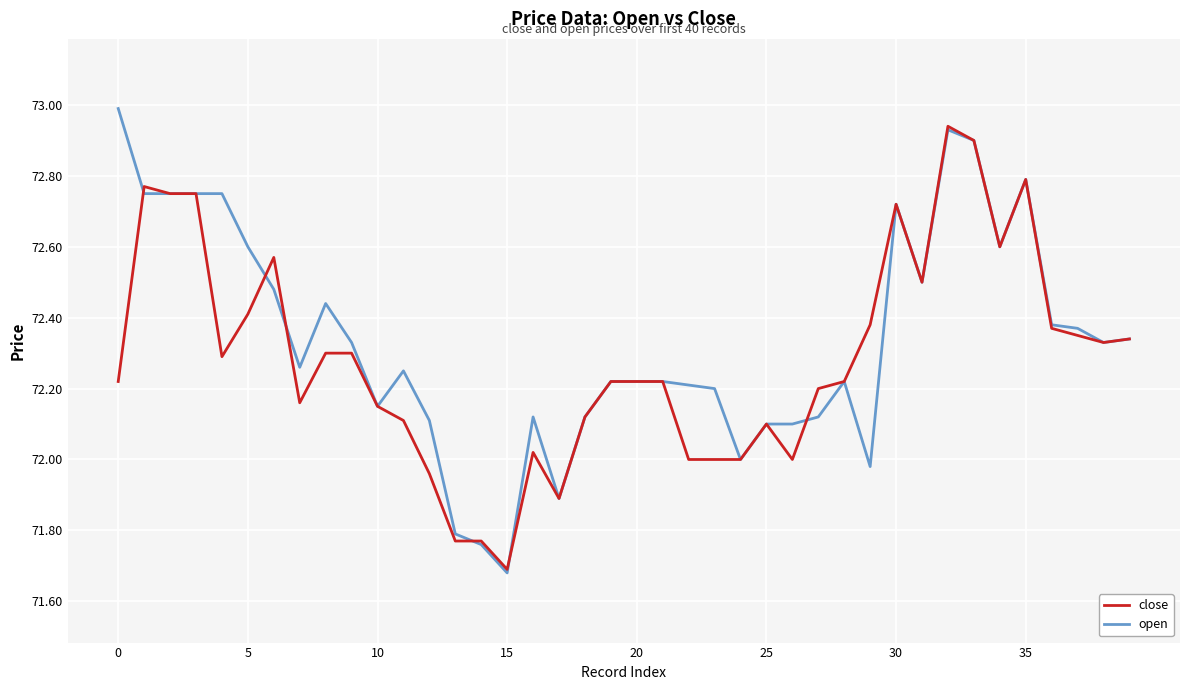

How many lines are shown in the chart?

2